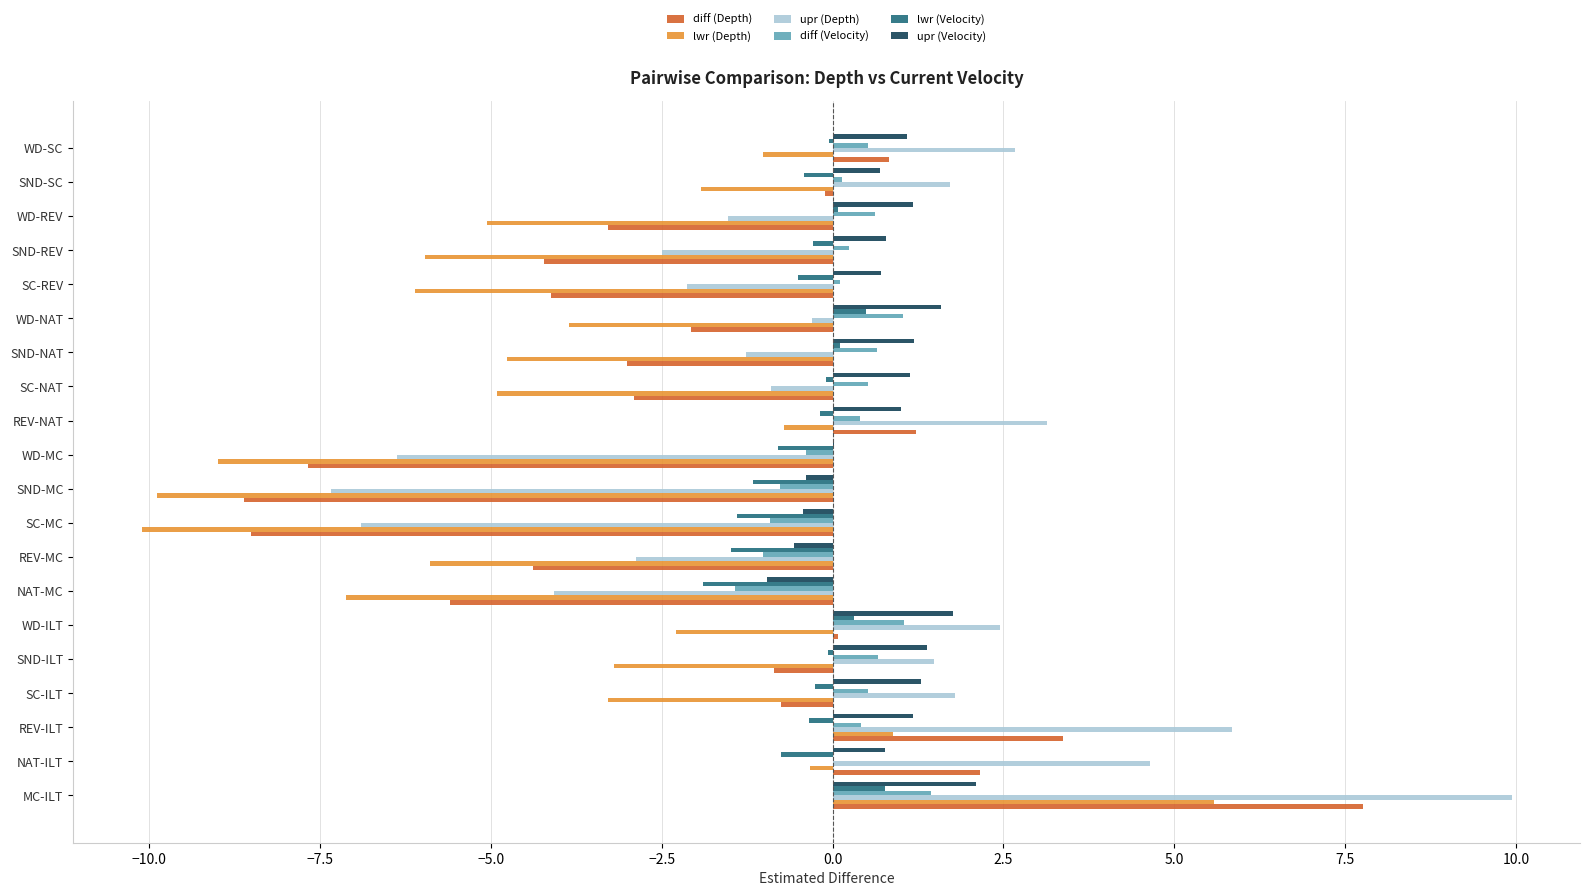

What is the total value across all series at MC-ILT?

27.6